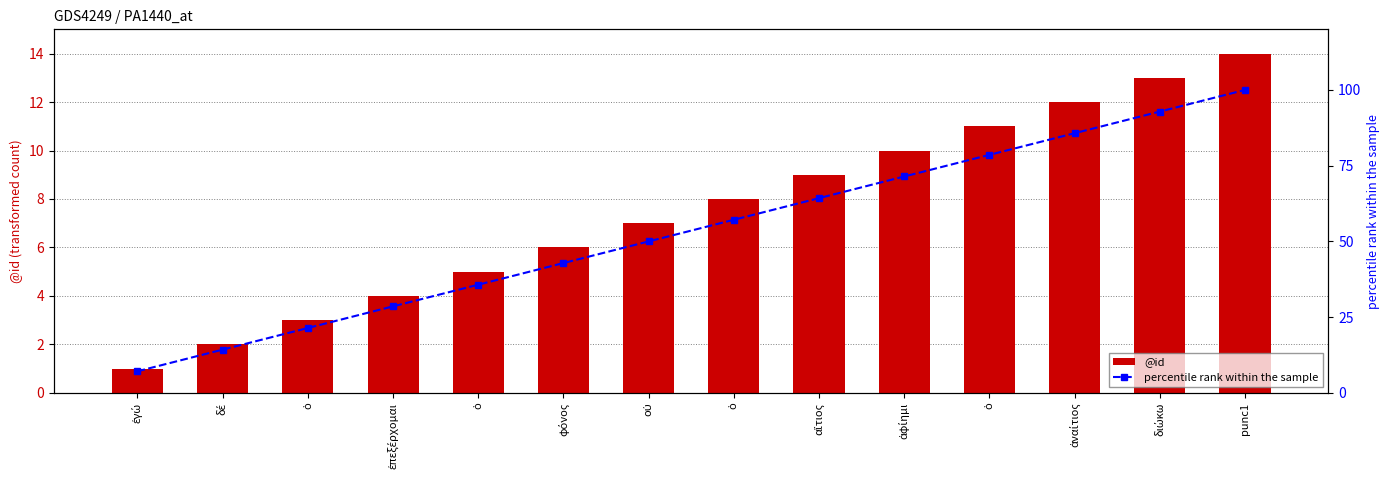

List the series in order of their overall mean, lowest first.

@id, percentile rank within the sample